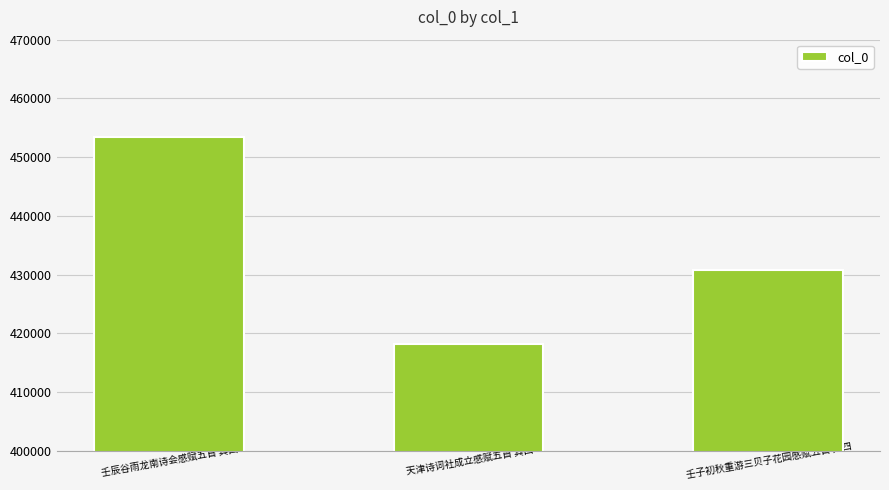

Count the values in the range 418179 to 453371.

3